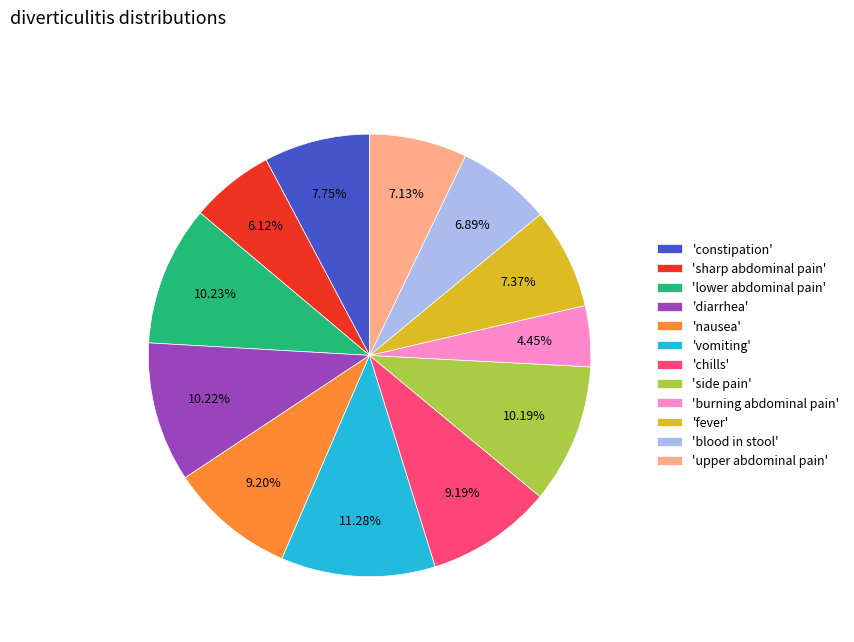

Does 'chills' account for over 50% of the chart?

No